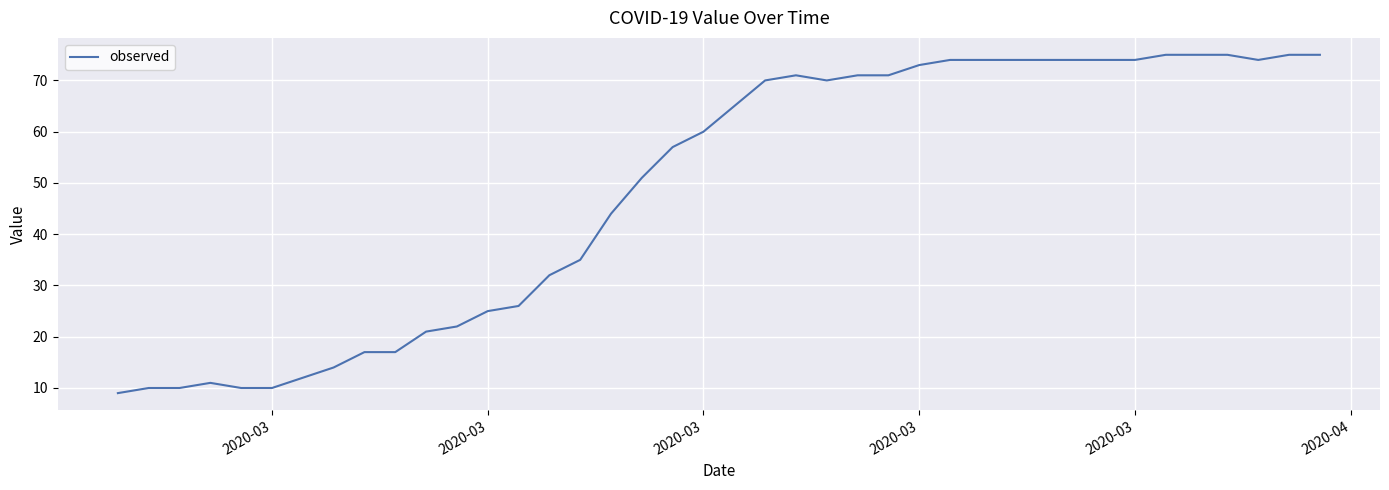

What is the greatest value displayed?

75